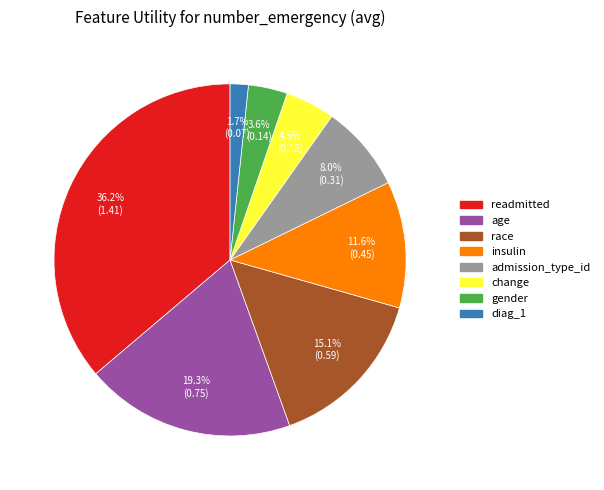

Combined, do admission_type_id and insulin account for over 50%?

No